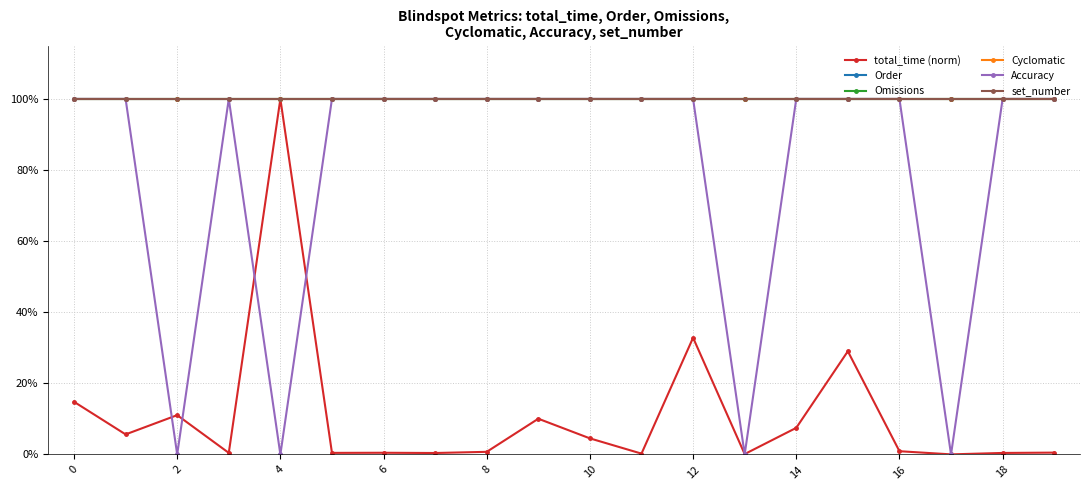

Is this an area chart (filled region under the line)?

No